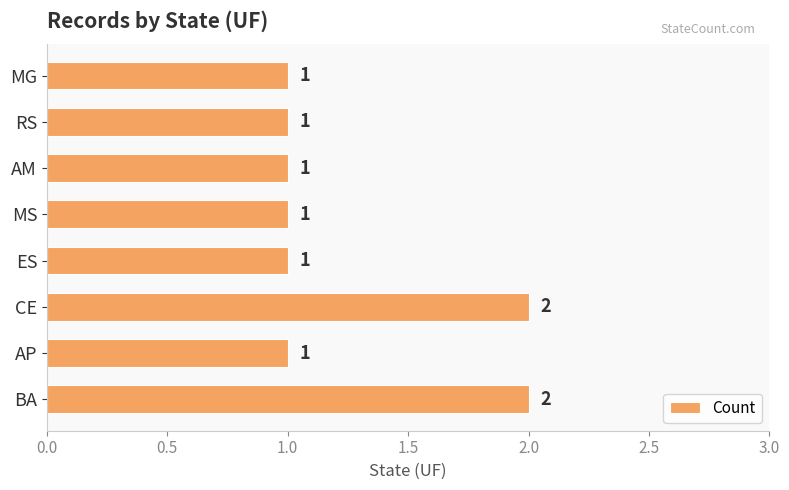

Reading bottom to top, list all the values displayed in this chart.

2	1	2	1	1	1	1	1